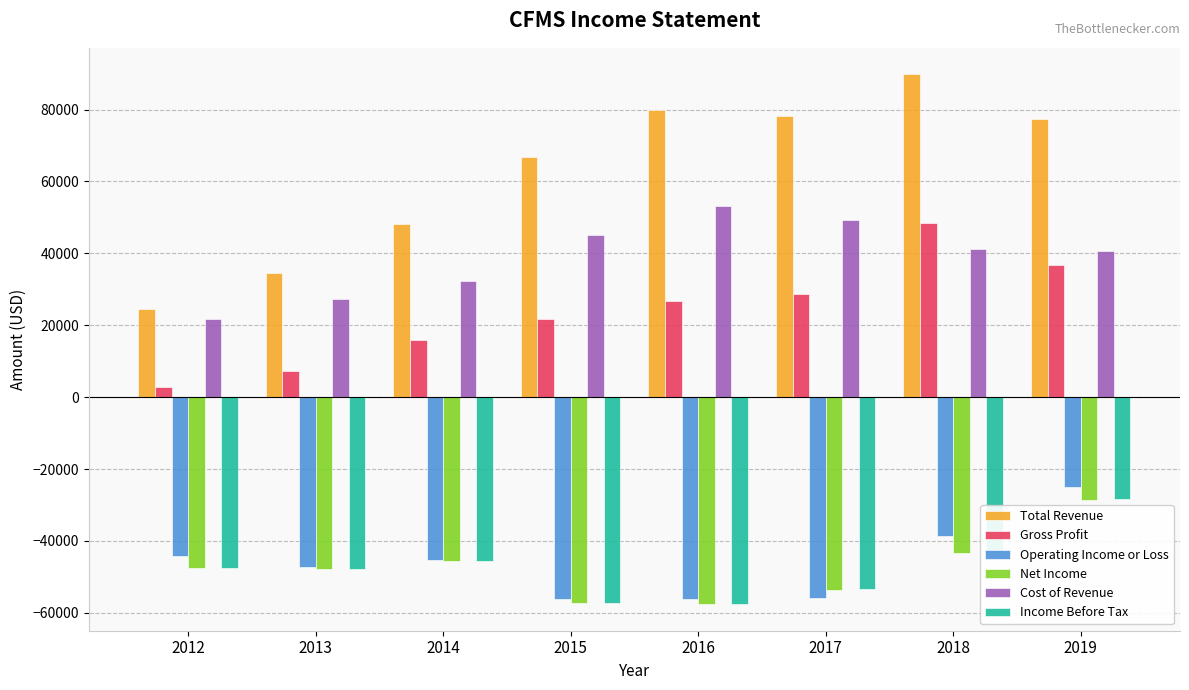

What is the minimum value shown in the chart?

-57600